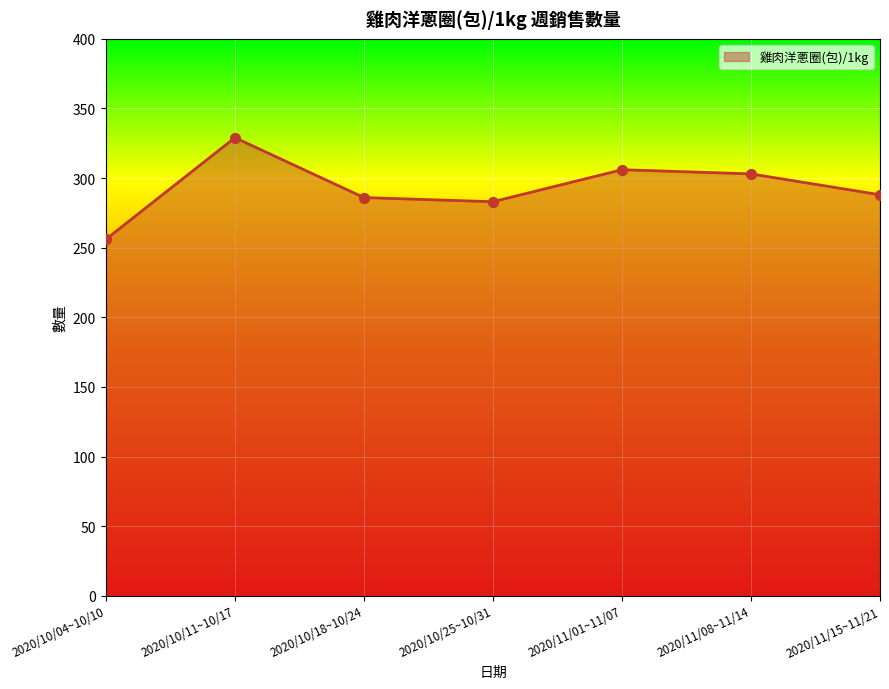

What is the ratio of the value at 2020/10/04~10/10 to the value at 2020/10/18~10/24?

0.9